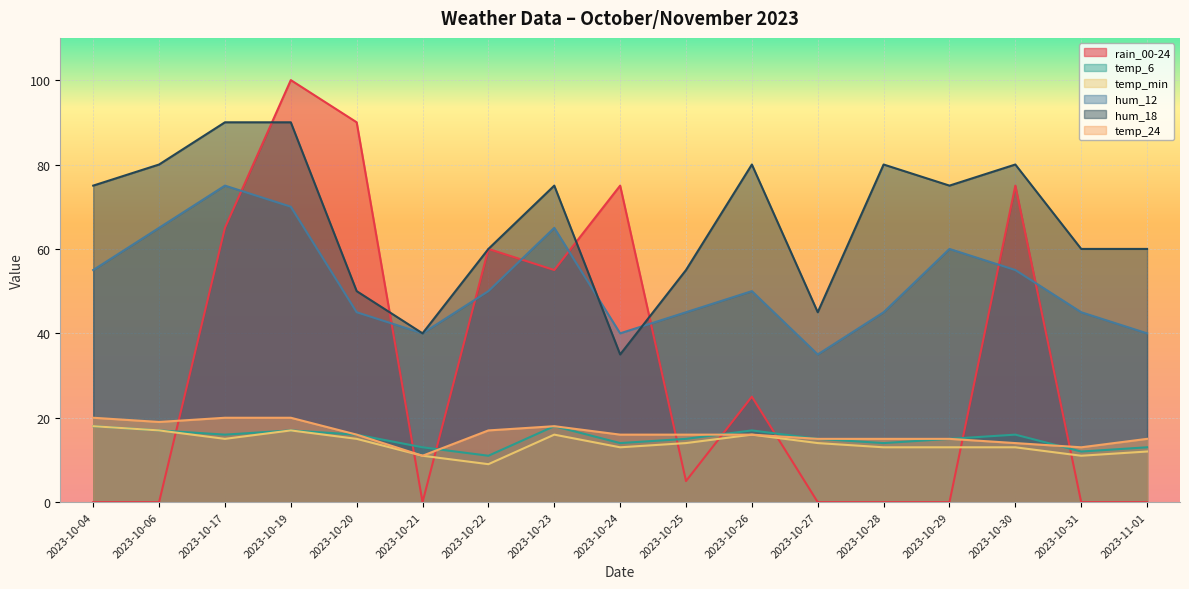

What is the difference between the maximum and minimum values in the temp_6 series?

7